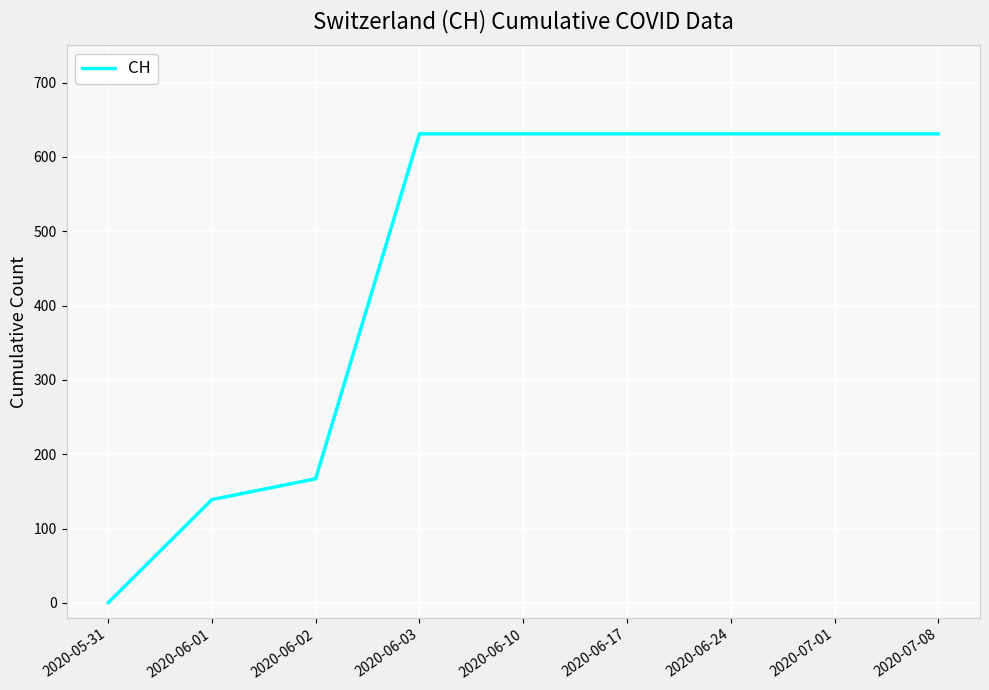

Does the chart have visible grid lines?

Yes